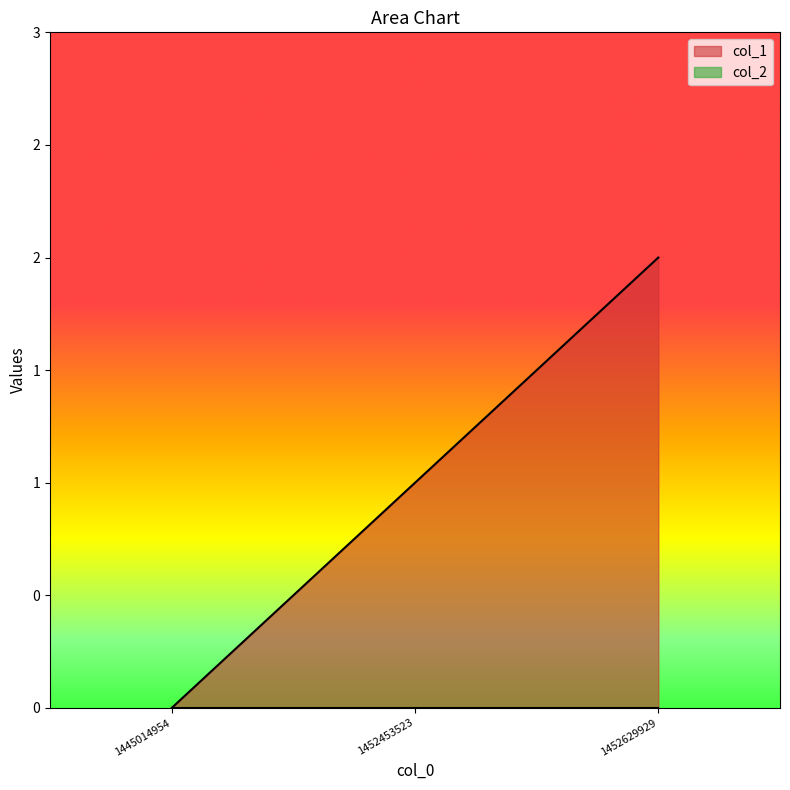

How many positive values are there?

2